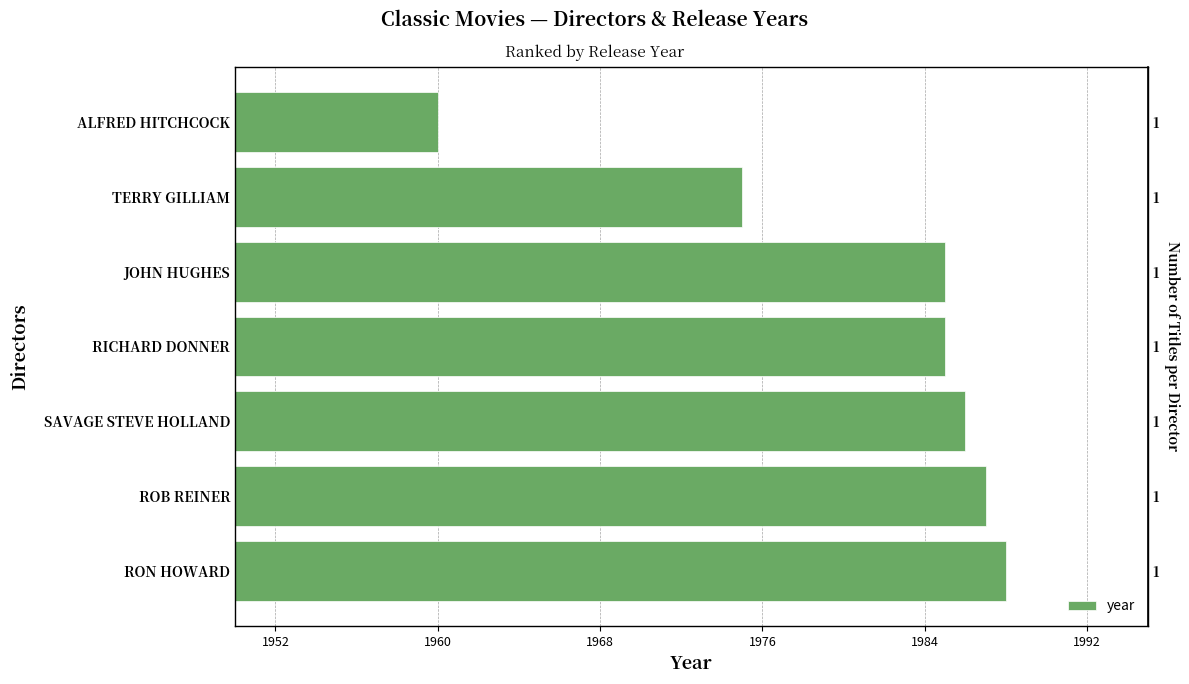

What is the minimum value shown in the chart?

1960